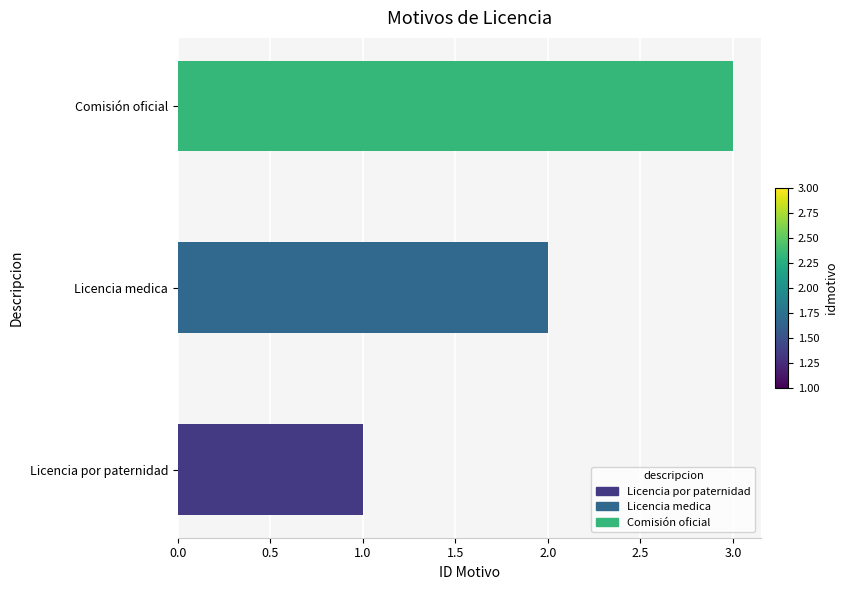

What is the minimum value shown in the chart?

1